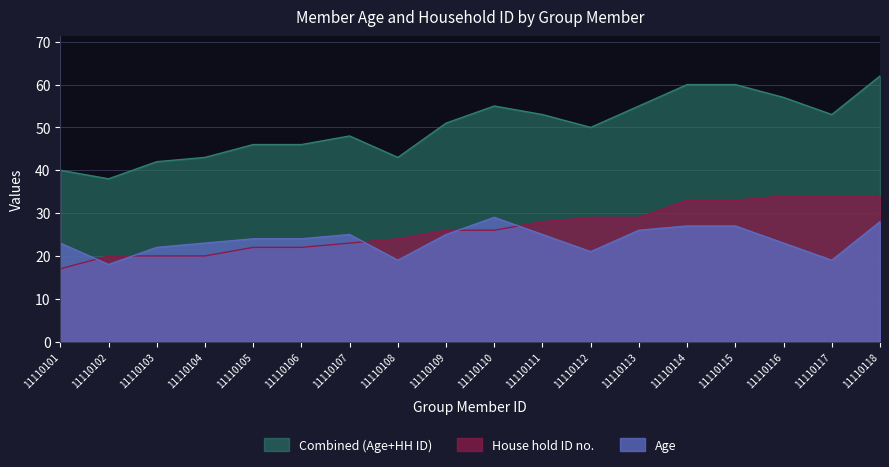

What are all the series names shown in the legend?

Combined (Age+HH ID), House hold ID no., Age